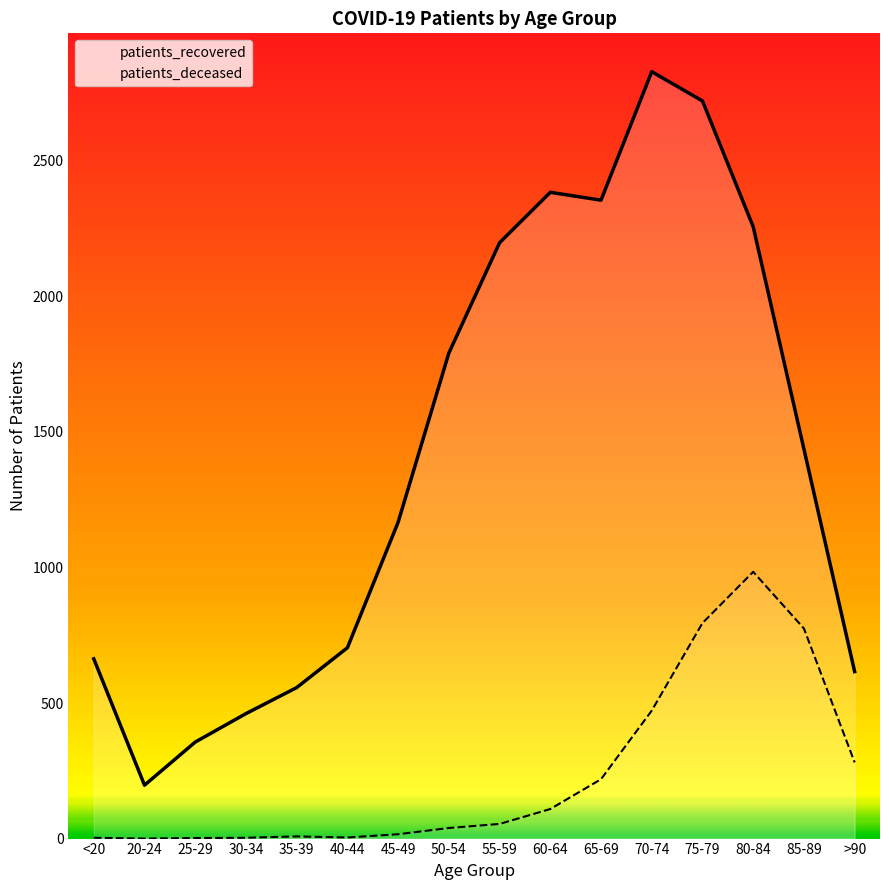

Reading left to right, extract all data points from this chart.

patients_recovered: <20=663	20-24=197	25-29=356	30-34=461	35-39=557	40-44=704	45-49=1167	50-54=1791	55-59=2198	60-64=2384	65-69=2355	70-74=2829	75-79=2721	80-84=2257	85-89=1437	>90=616
patients_deceased: <20=3	20-24=0	25-29=2	30-34=3	35-39=8	40-44=4	45-49=16	50-54=39	55-59=54	60-64=109	65-69=219	70-74=472	75-79=795	80-84=984	85-89=775	>90=281